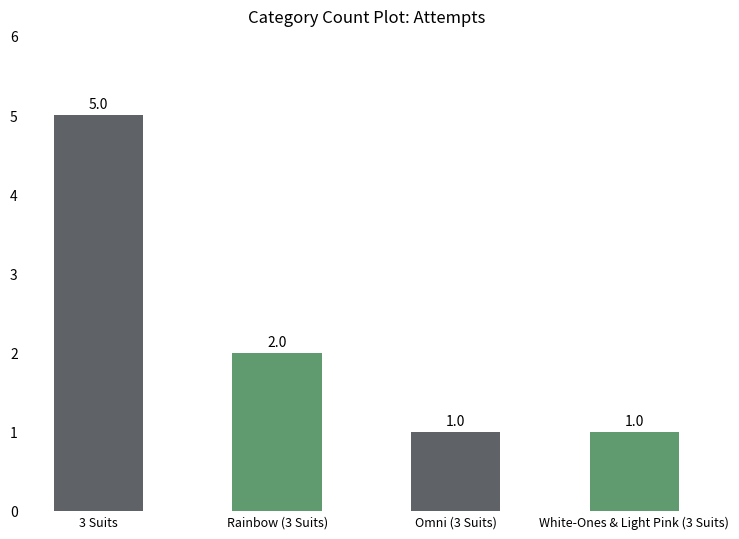

What is the sum of the values at Rainbow (3 Suits) and 3 Suits?

7